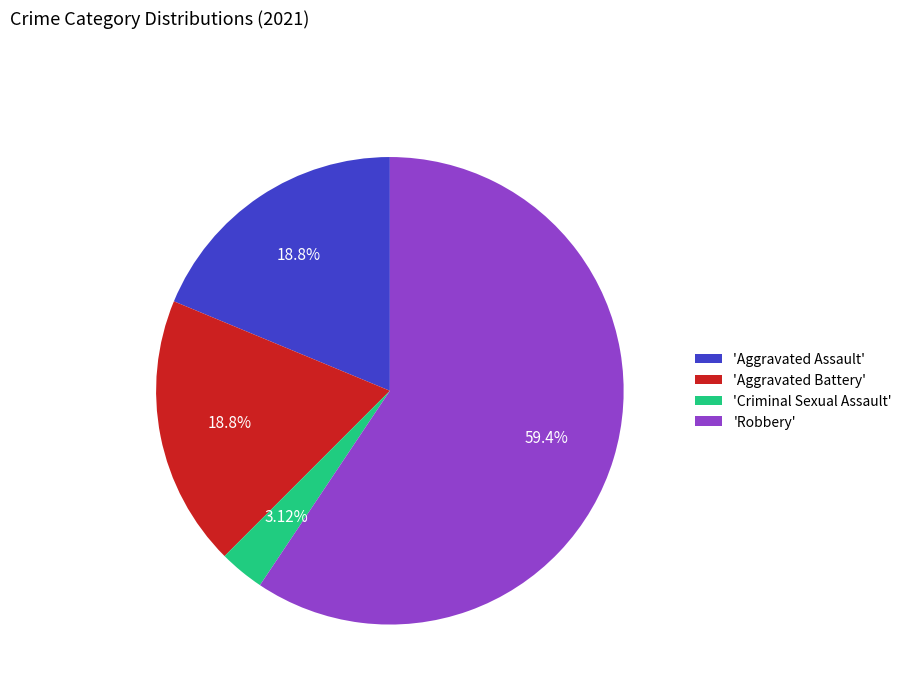

Do 'Criminal Sexual Assault' and 'Aggravated Assault' together represent more than half of the pie?

No